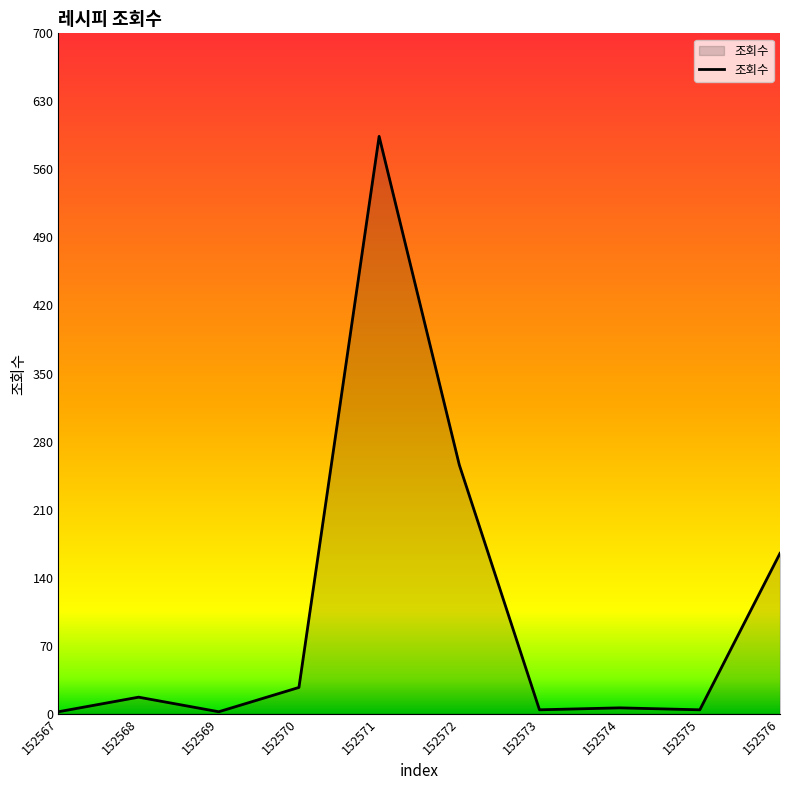

Which category has the highest value across all series?

152571